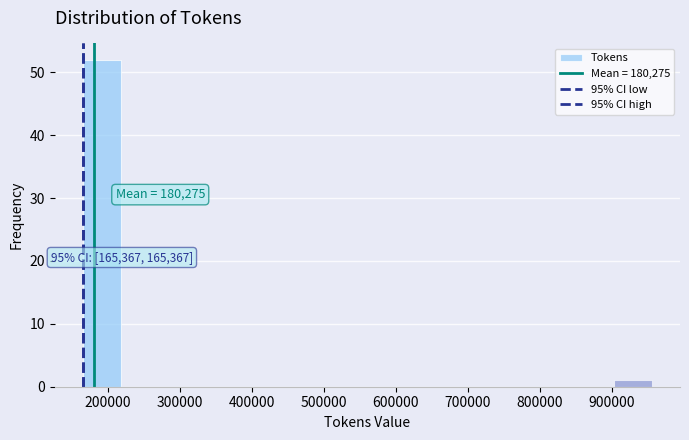

Which range on the x-axis has the tallest bar?

170000 to 220000